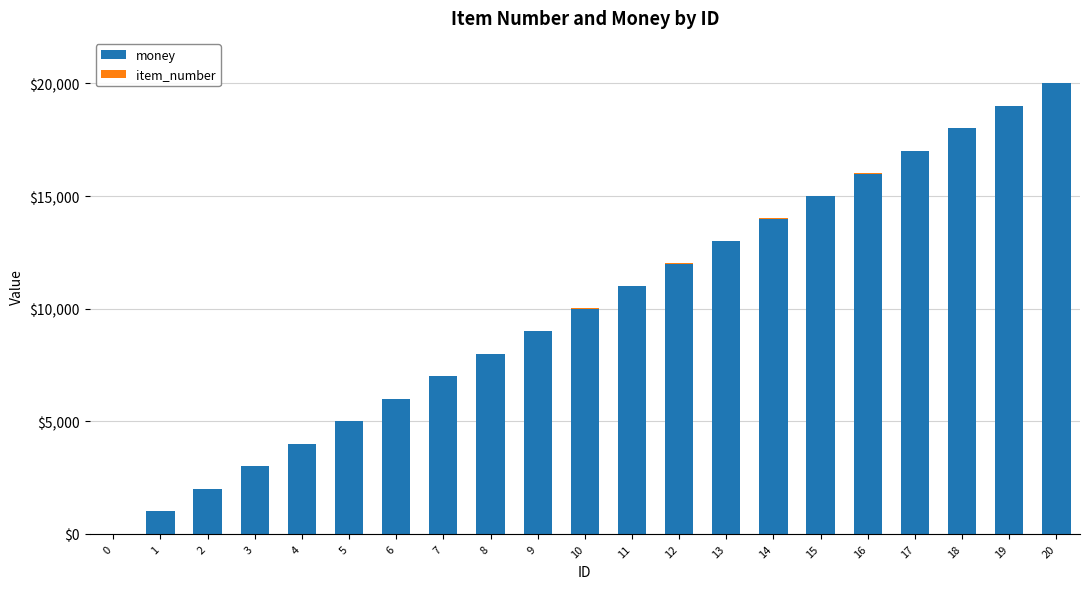

How many series are shown in this chart?

2